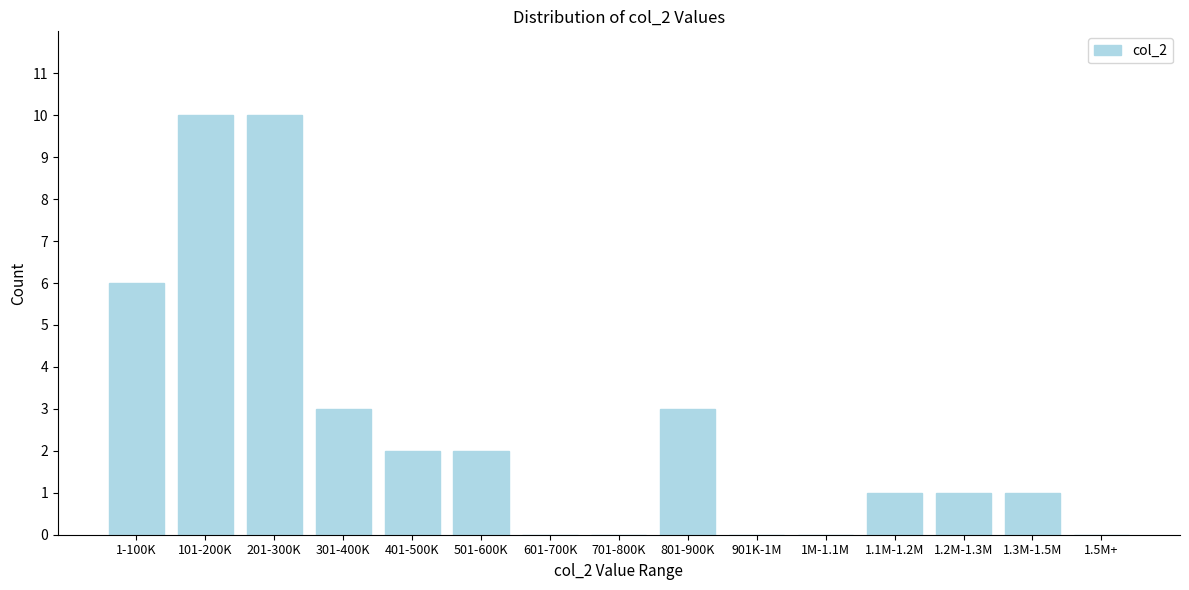

Reading right to left, what are all the values shown in this chart?

1.5M+=0	1.3M-1.5M=1	1.2M-1.3M=1	1.1M-1.2M=1	1M-1.1M=0	901K-1M=0	801-900K=3	701-800K=0	601-700K=0	501-600K=2	401-500K=2	301-400K=3	201-300K=10	101-200K=10	1-100K=6